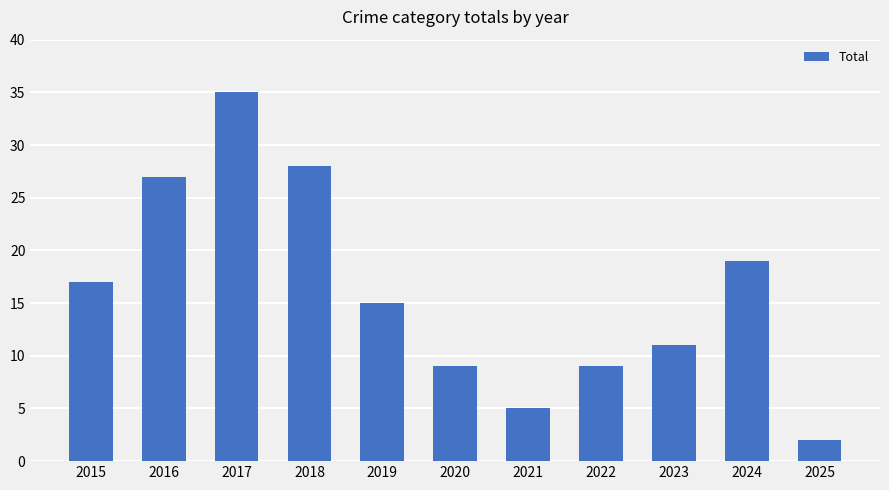

Which has a higher value, 2024 or 2019?

2024